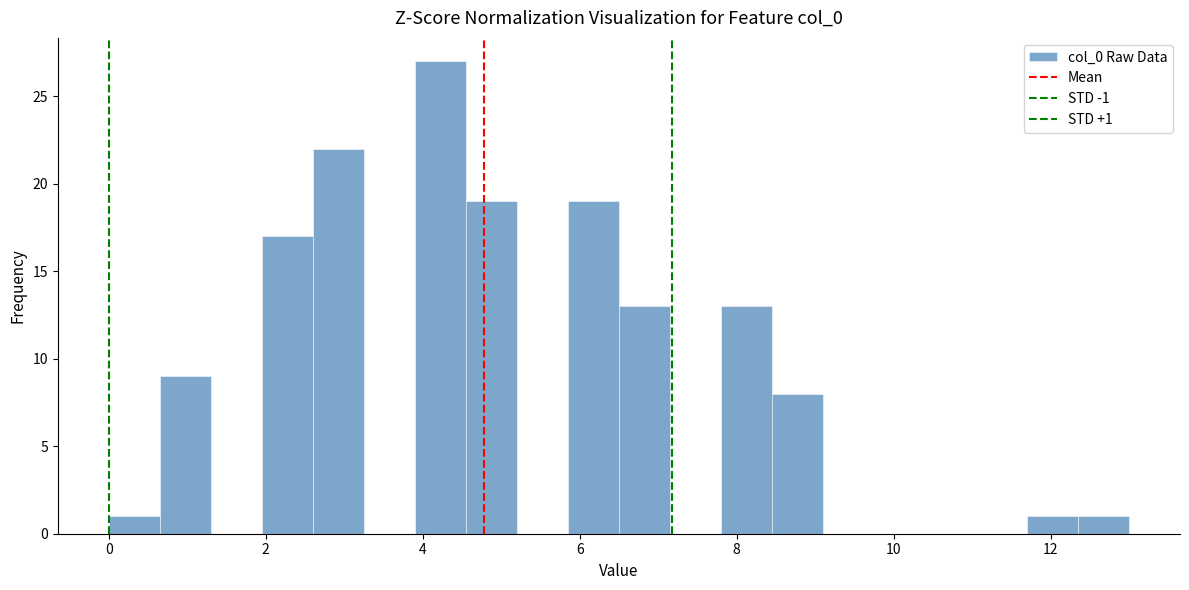

Around what value on the x-axis is the tallest bar? Give the approximate position of its centre, as read against the axis.

4.2